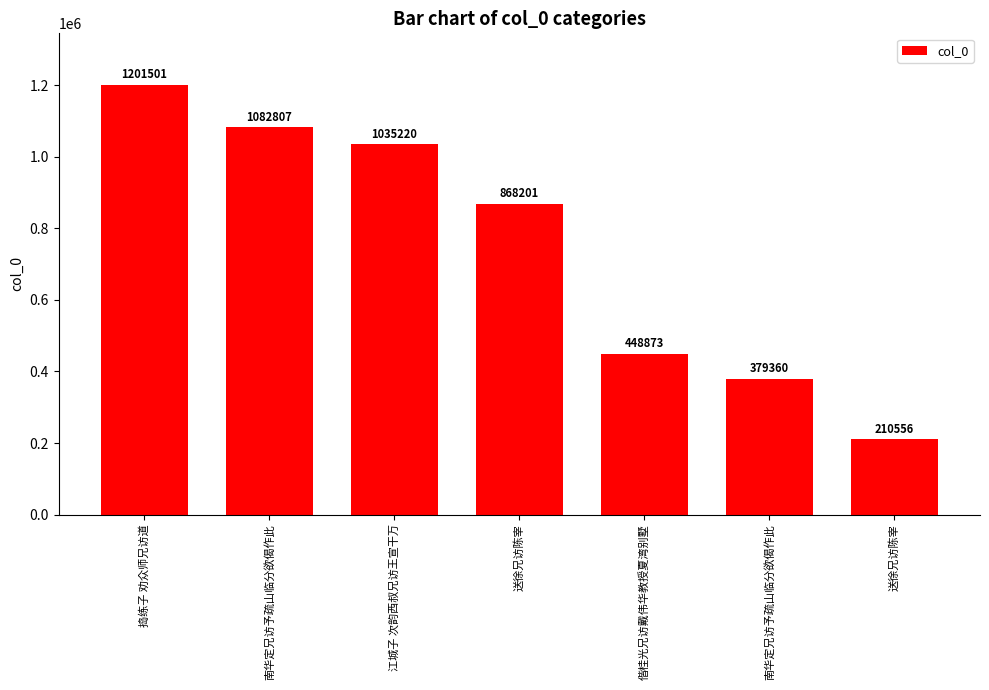

What is the minimum value shown in the chart?

210556